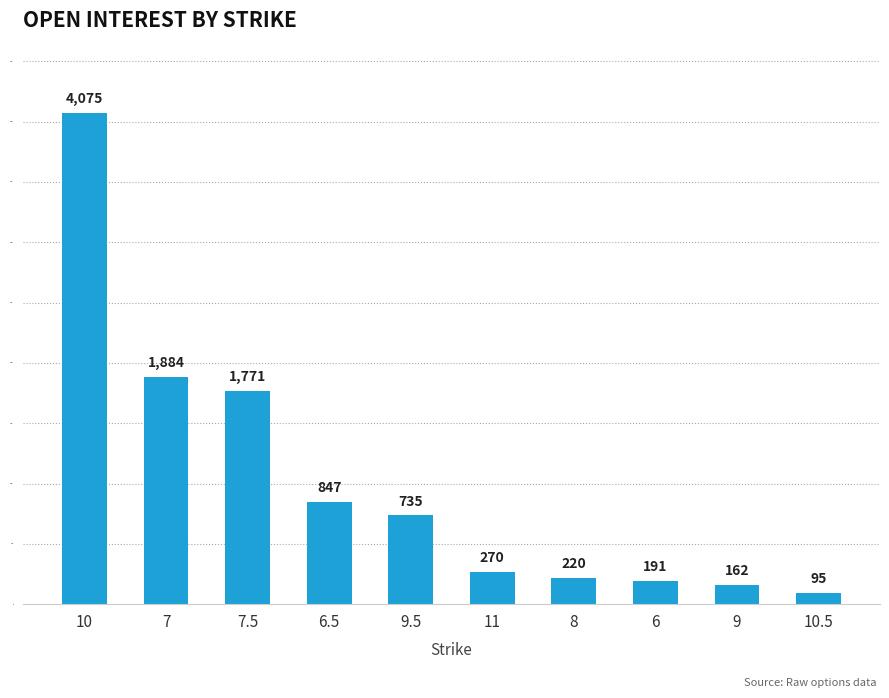

What is the change in value from 8 to 10.5?

-125